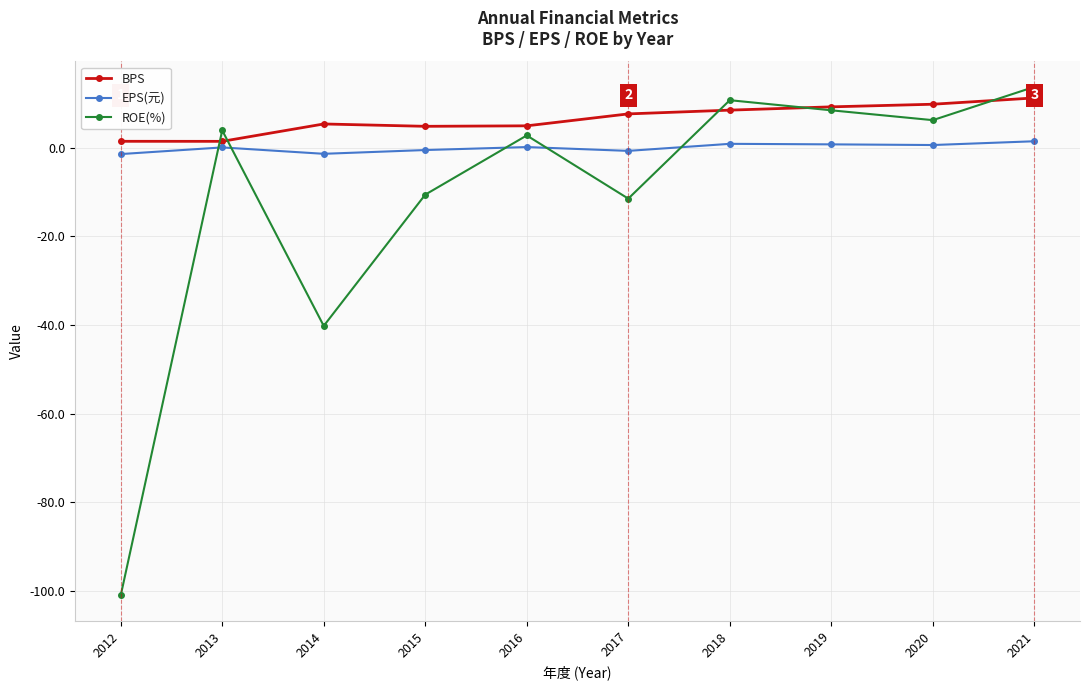

True or false: EPS(元) has more than 2 points higher than both neighbors.

True